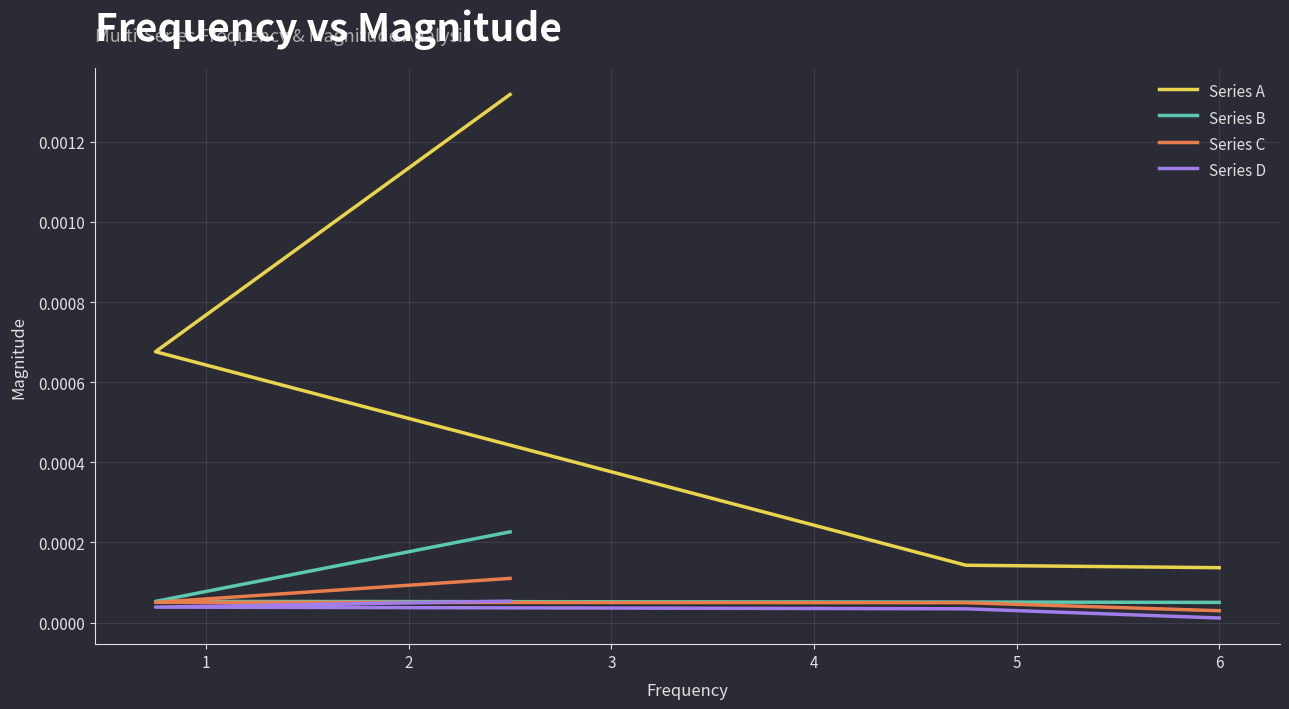

At how many categories does at least one series exceed 0?

4